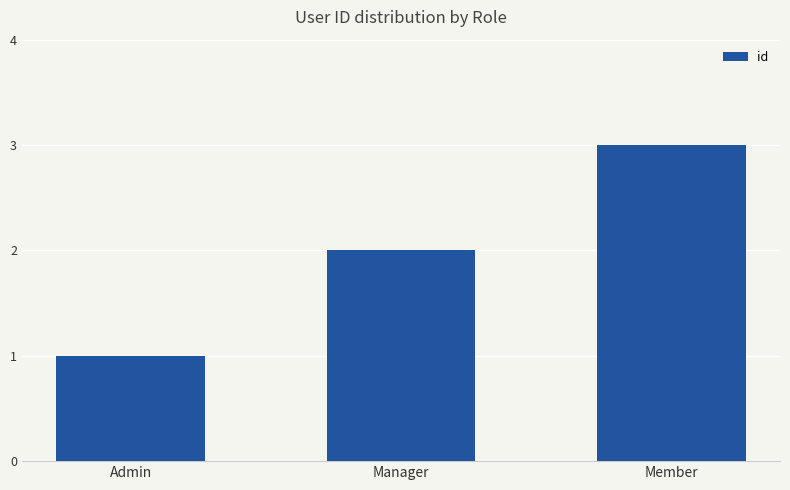

Rank the categories by value from lowest to highest.

Admin, Manager, Member